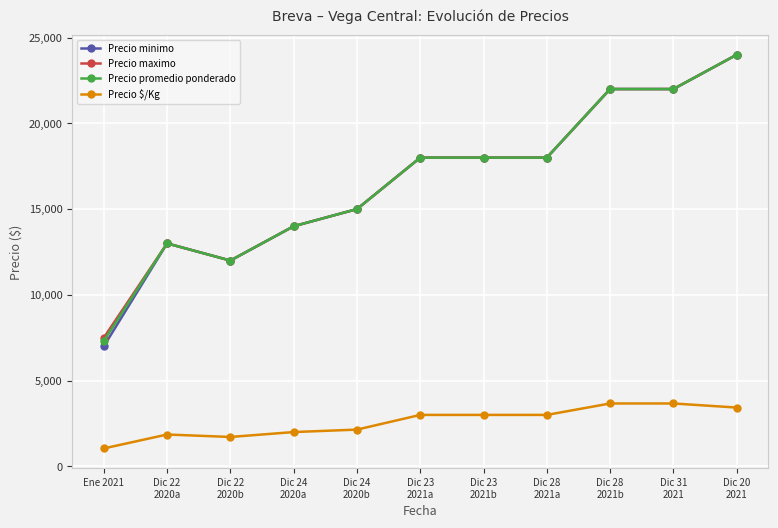

What position from the right is Dic 22
2020a?

10